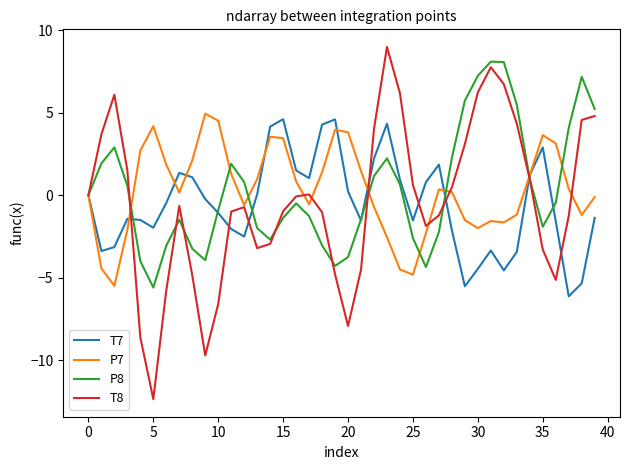

What is the minimum value for P7?

-5.5